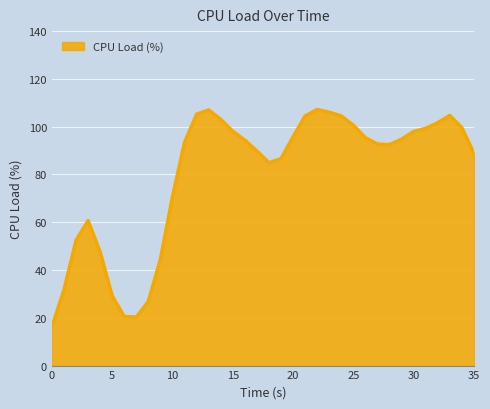

What is the smallest value displayed?

16.3